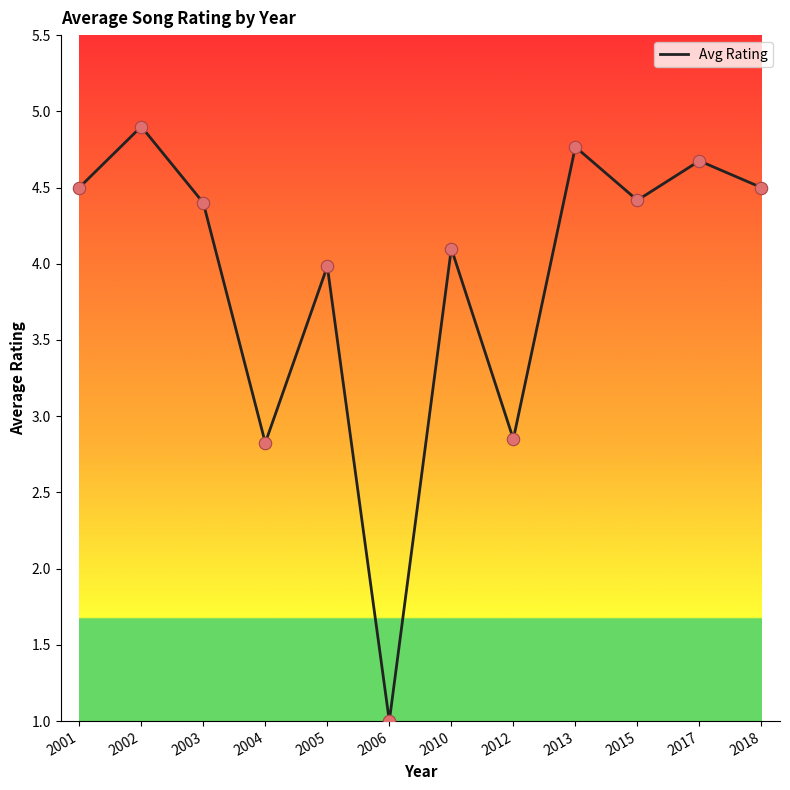

Which has a higher value, 2002 or 2004?

2002